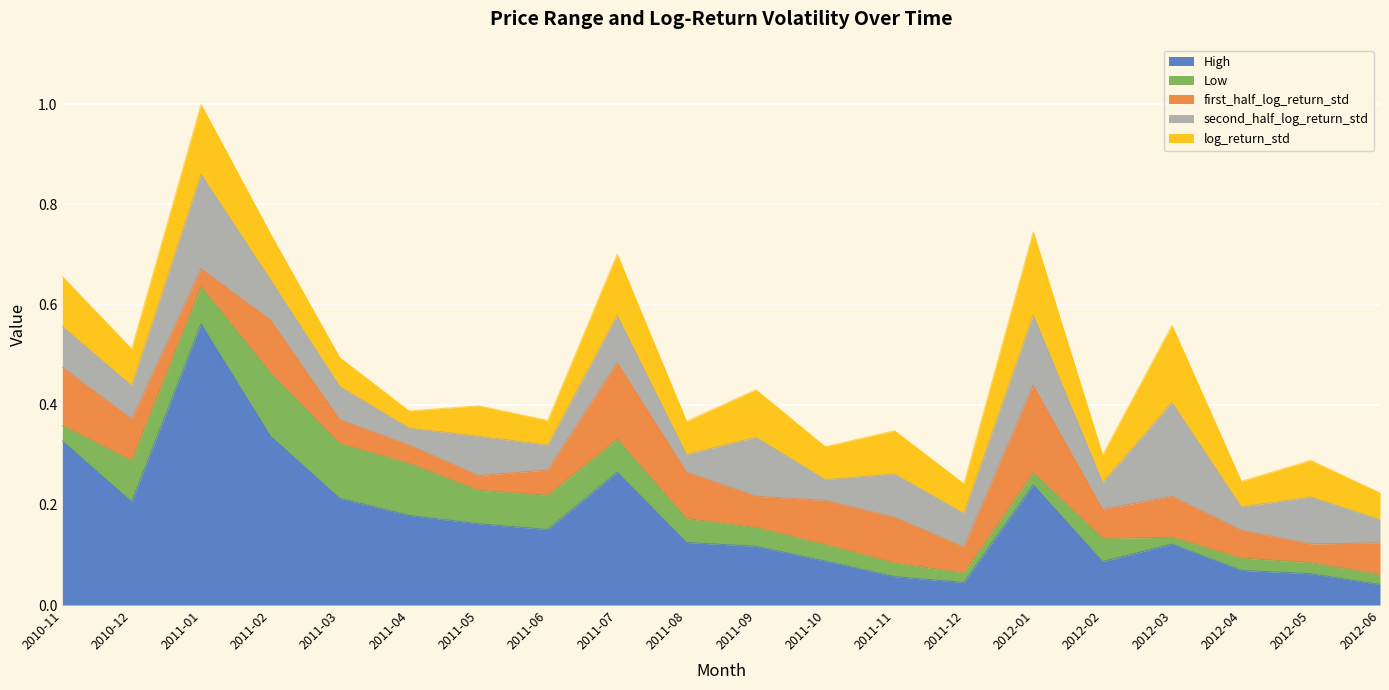

The Low series shows 0.1 at 2011-02. True or false?

True